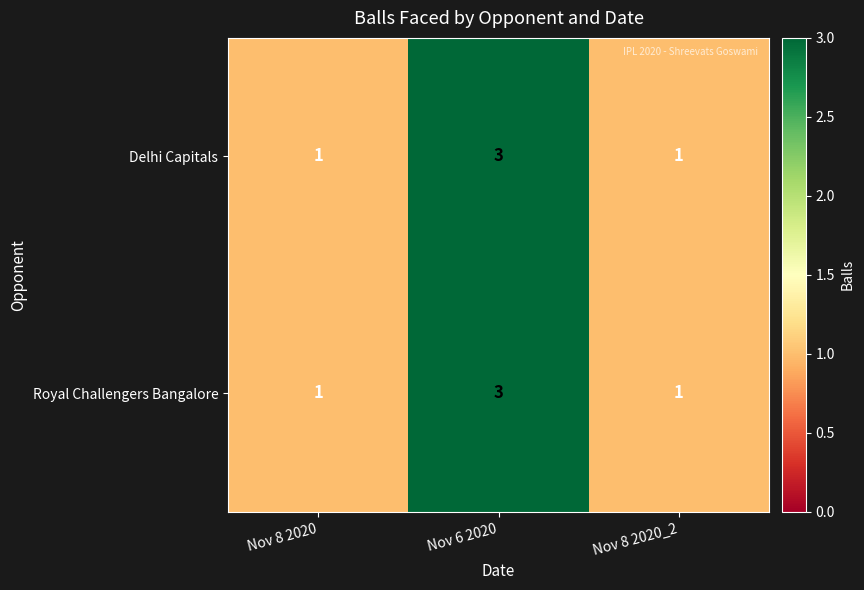

Is the value of Delhi Capitals at Nov 8 2020_2 greater than the value of Royal Challengers Bangalore at Nov 6 2020?

No